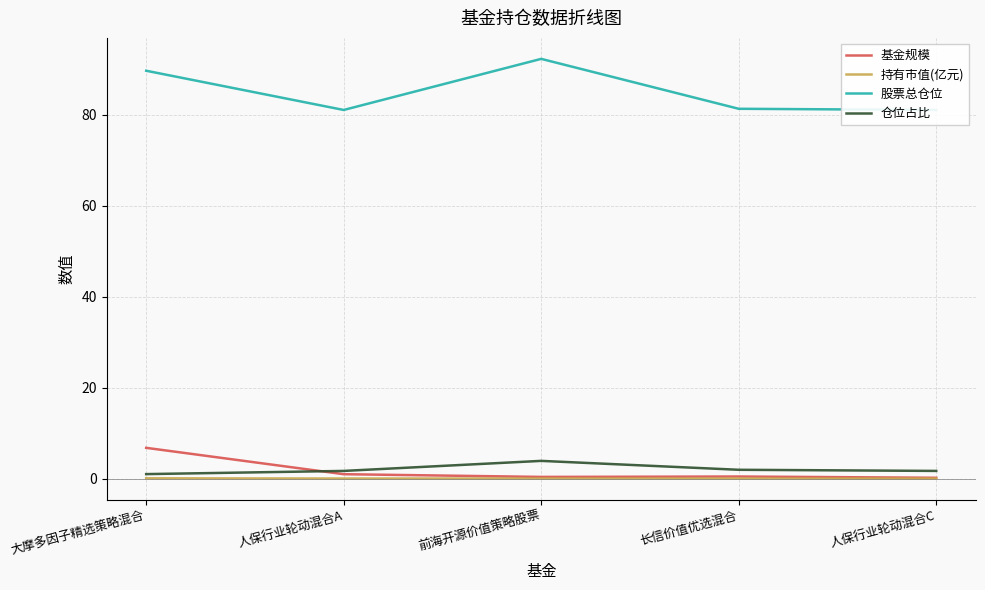

How many lines are shown in the chart?

4